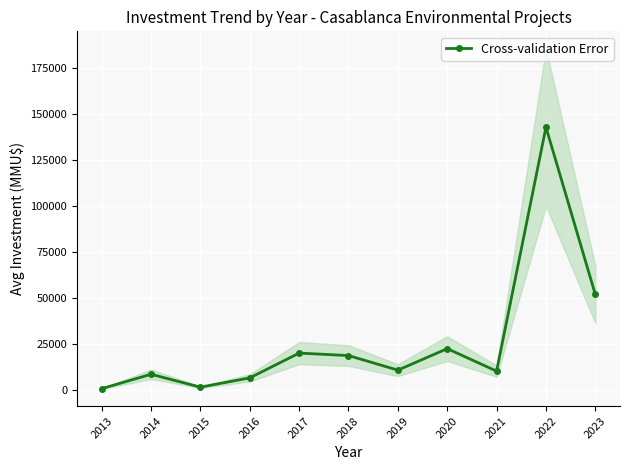

True or false: the data shows 18660 at 2018.

True